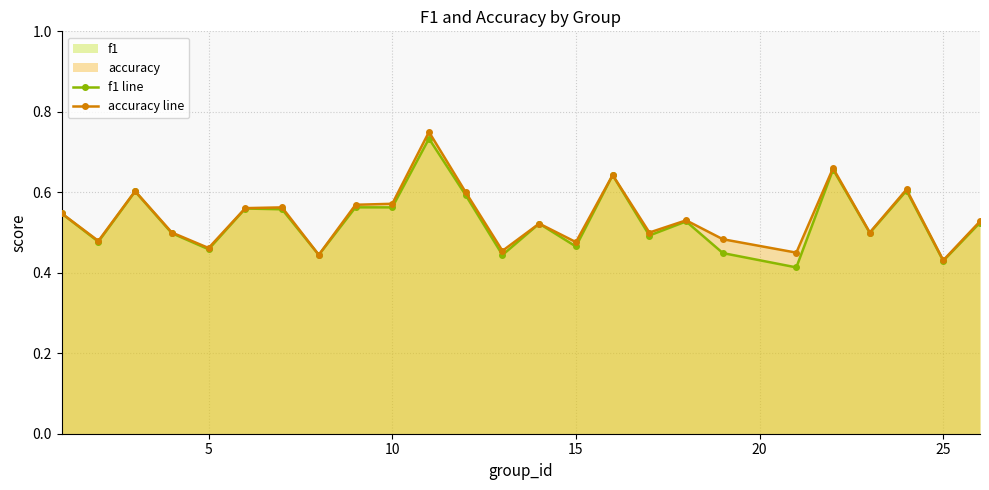

What is the smallest value displayed?

0.4